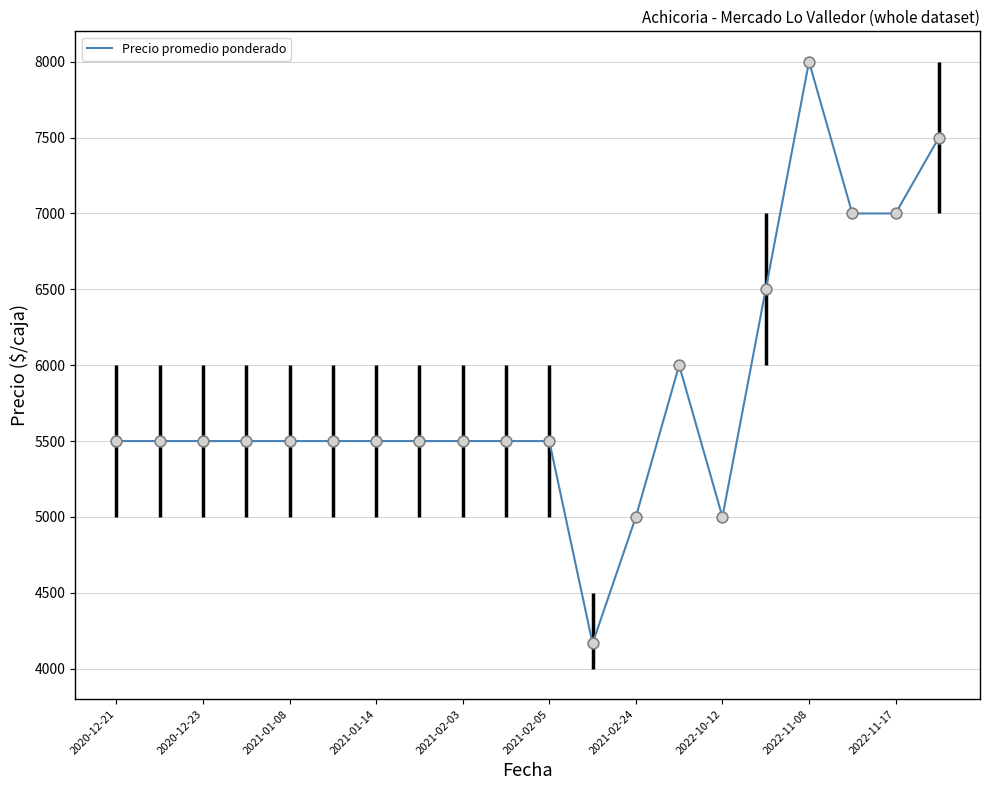

What is the maximum value shown in the chart?

8000